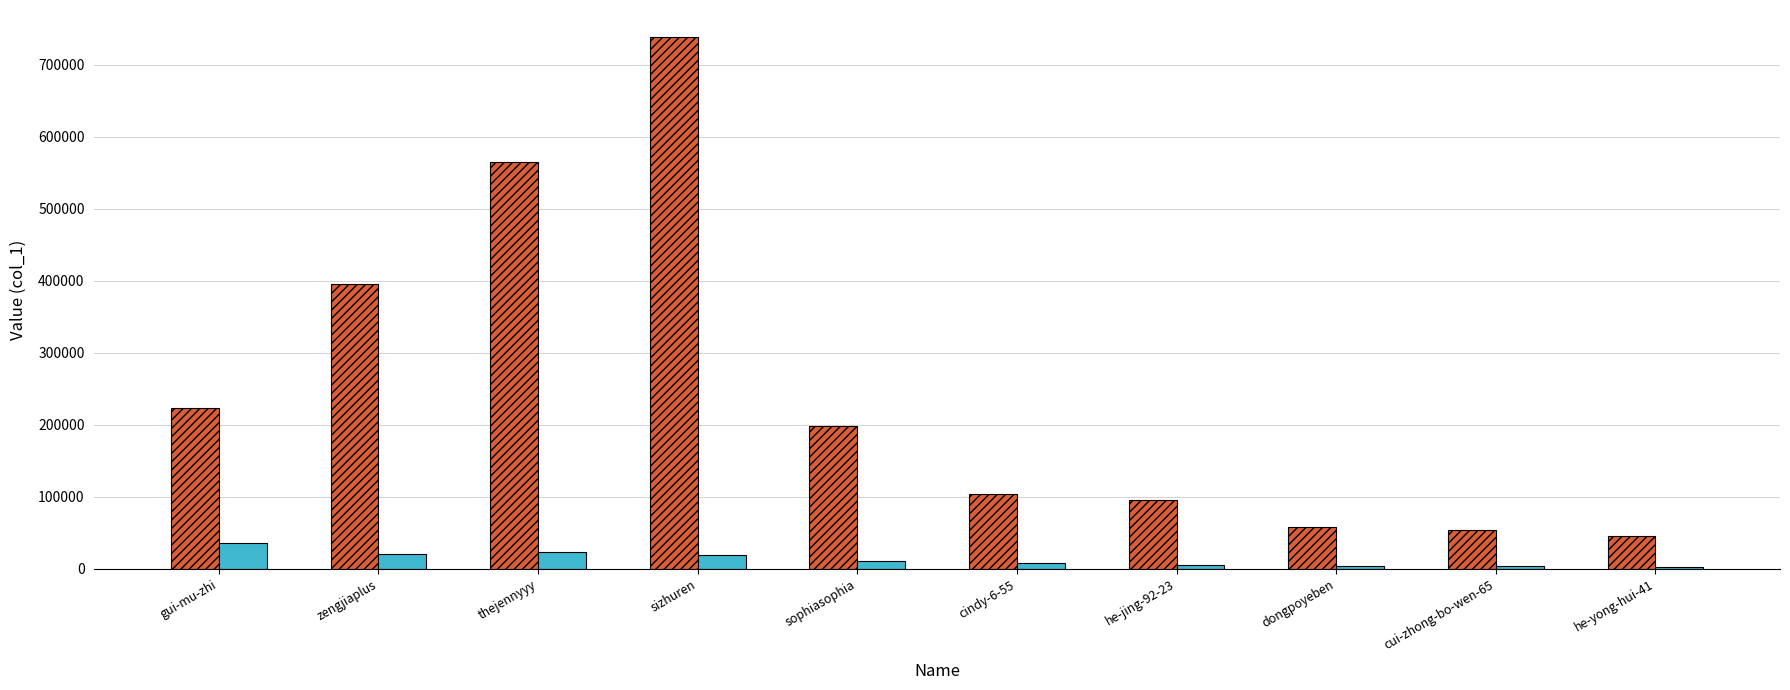

Are the bars grouped side by side (vs. stacked)?

Yes